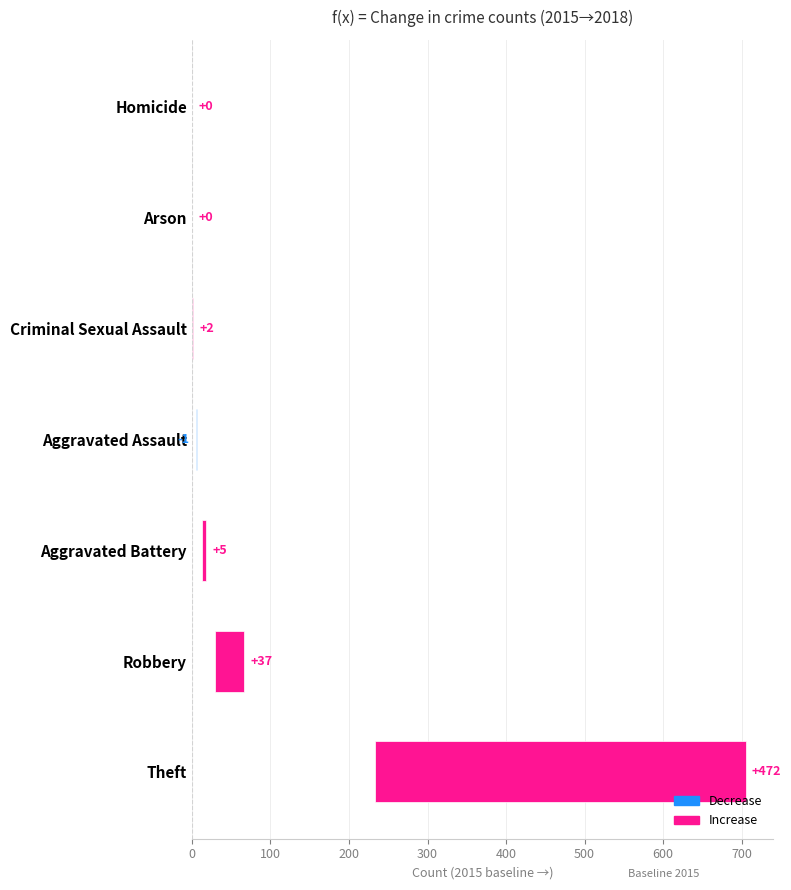

What is the difference between the values at 200 and 300?

6